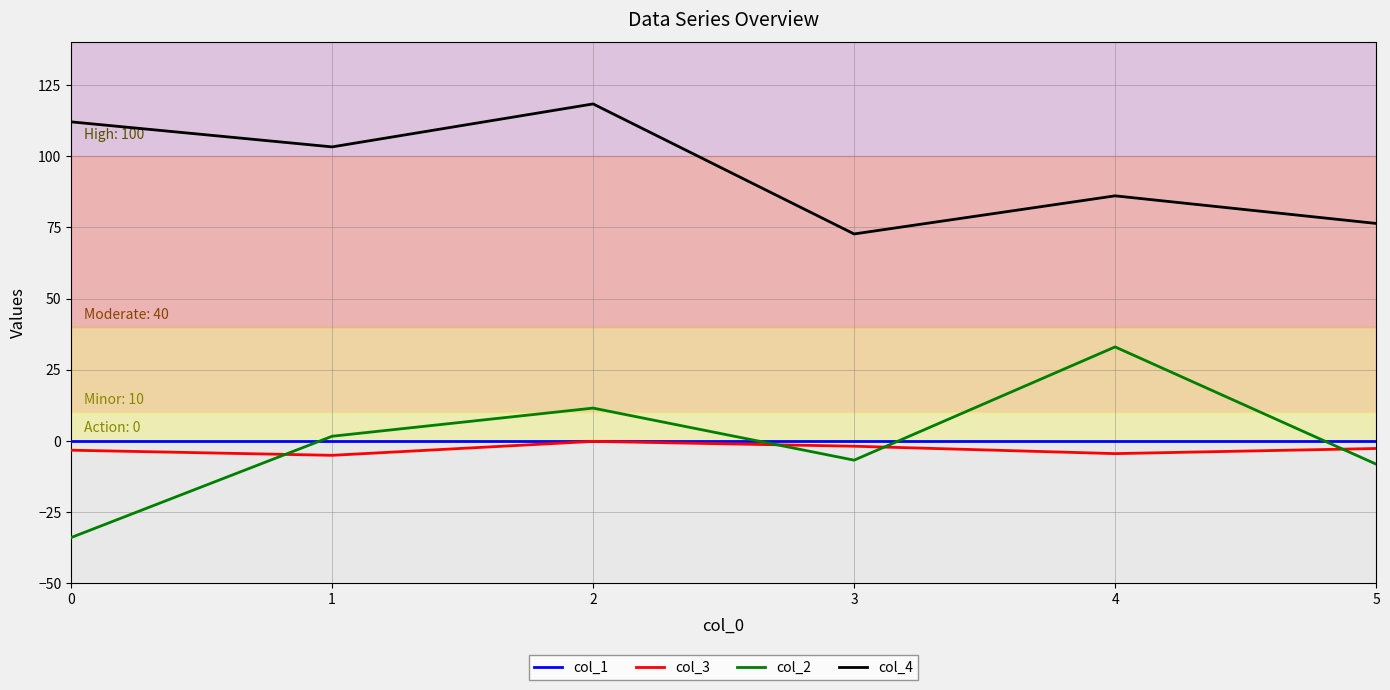

Which category has the highest value across all series?

2